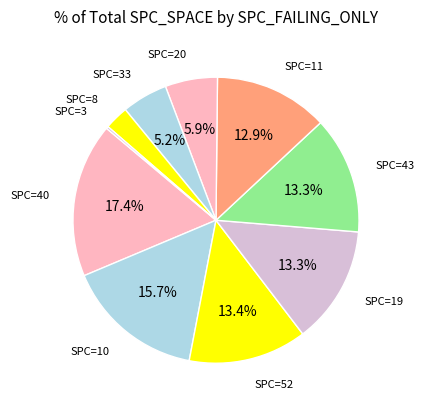

To the nearest percent, what is the difference between the largest and smallest slice percentages?

17%